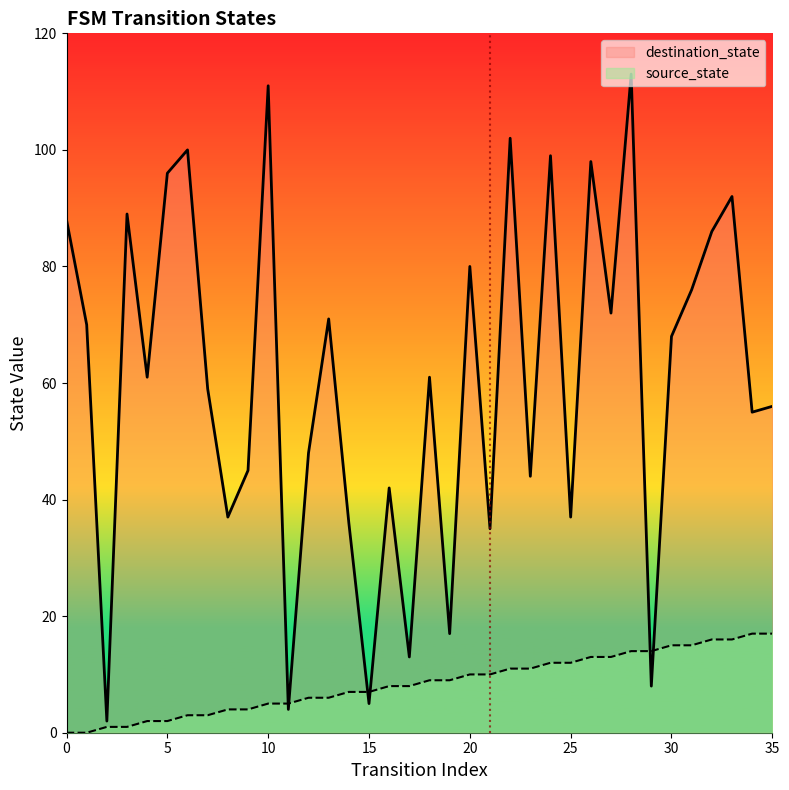

Rank the series at 13 from highest to lowest value.

destination_state, source_state